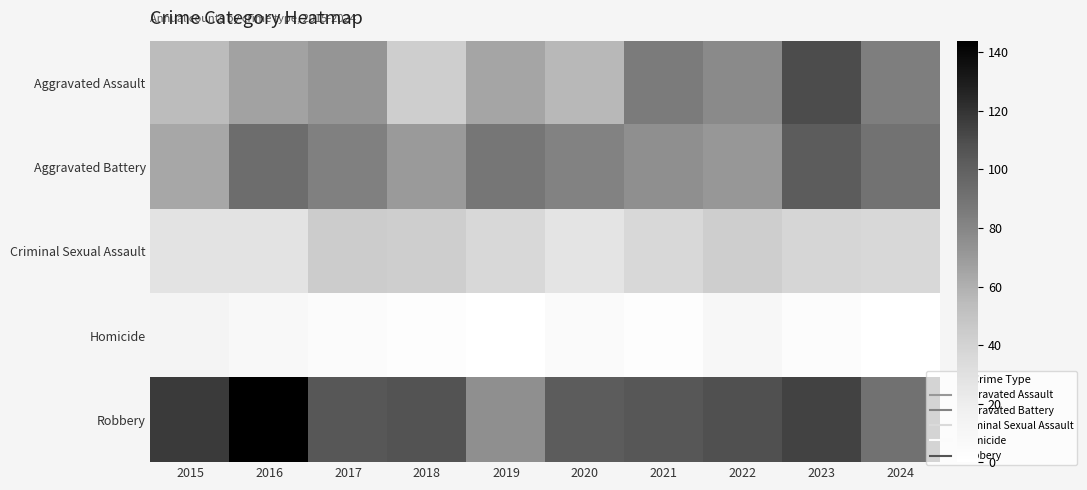

At how many categories does at least one series exceed 106?

5